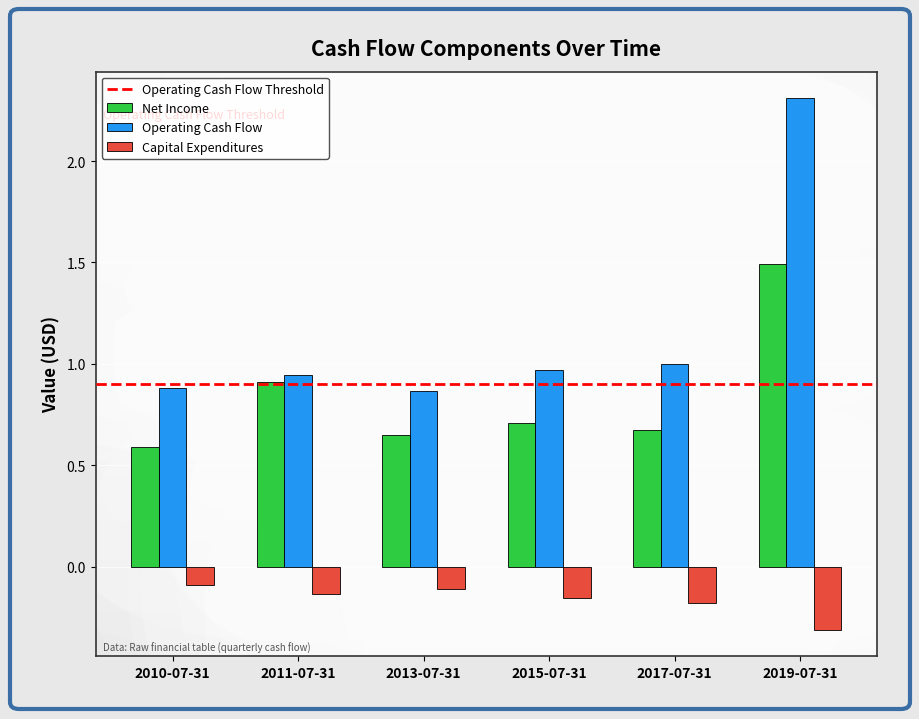

What is the average value of the Operating Cash Flow series?

1.2